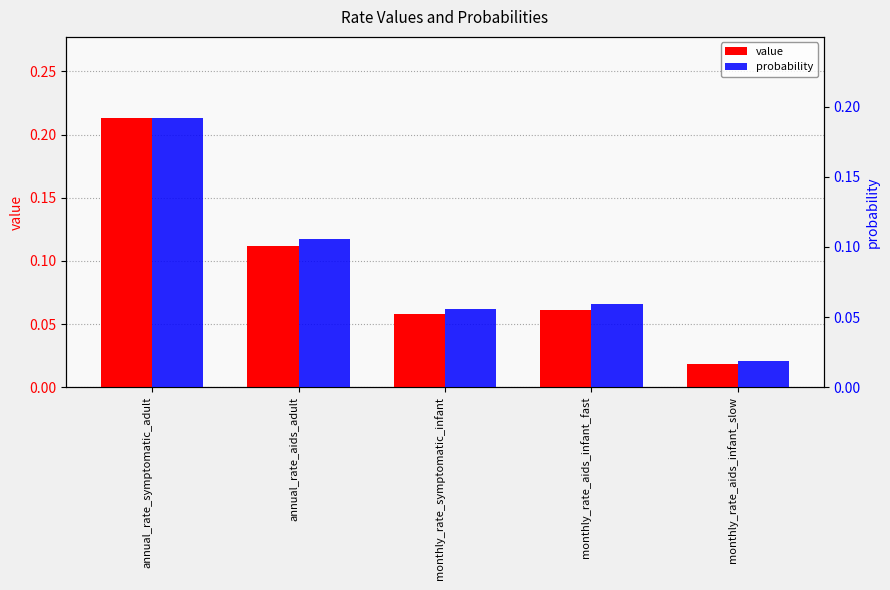

Which category has the lowest value in the probability series?

monthly_rate_aids_infant_slow